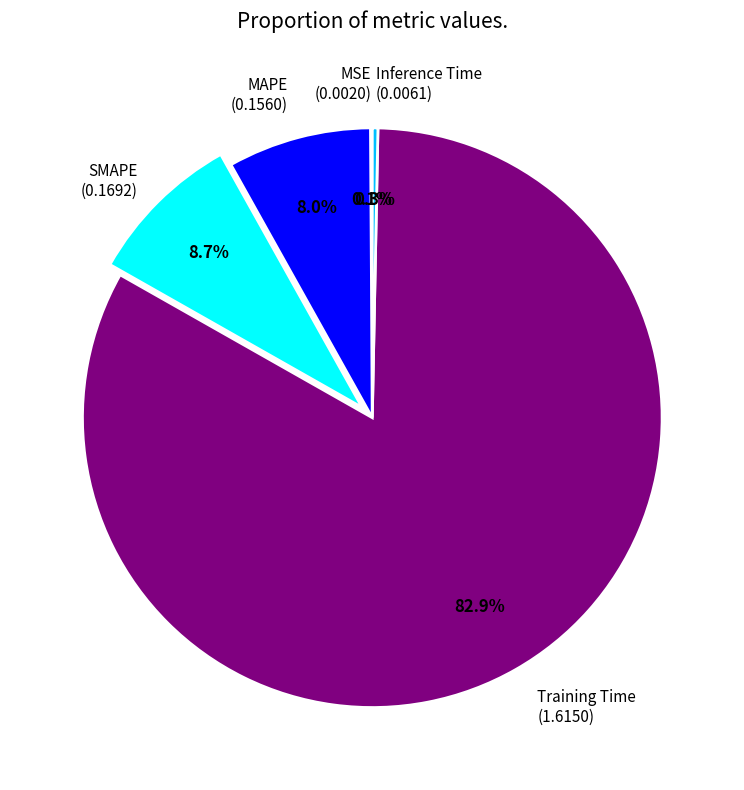

Does any single category account for the majority?

Yes